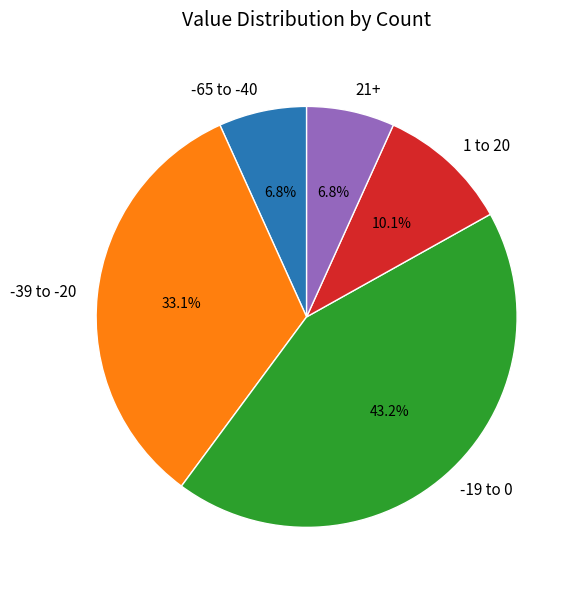

Is -39 to -20 the majority of the pie?

No